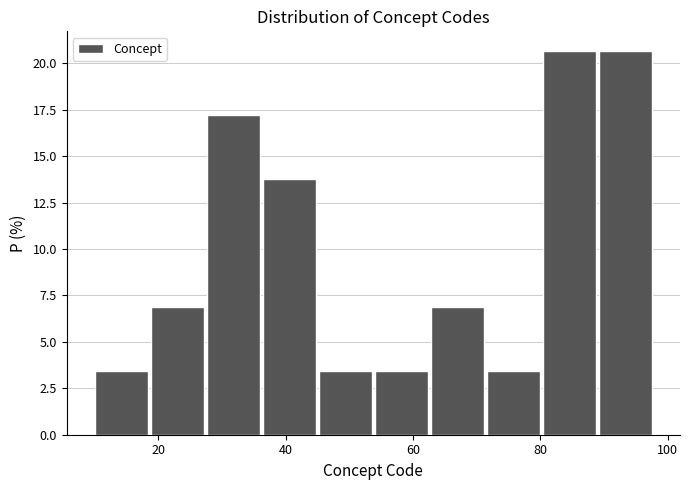

How tall is the bar that spans 45.2 to 54.0 on the x-axis? Neither the bar edges nor the heights are printed on the chart, so give them approximately, as read against the axes.

3.5